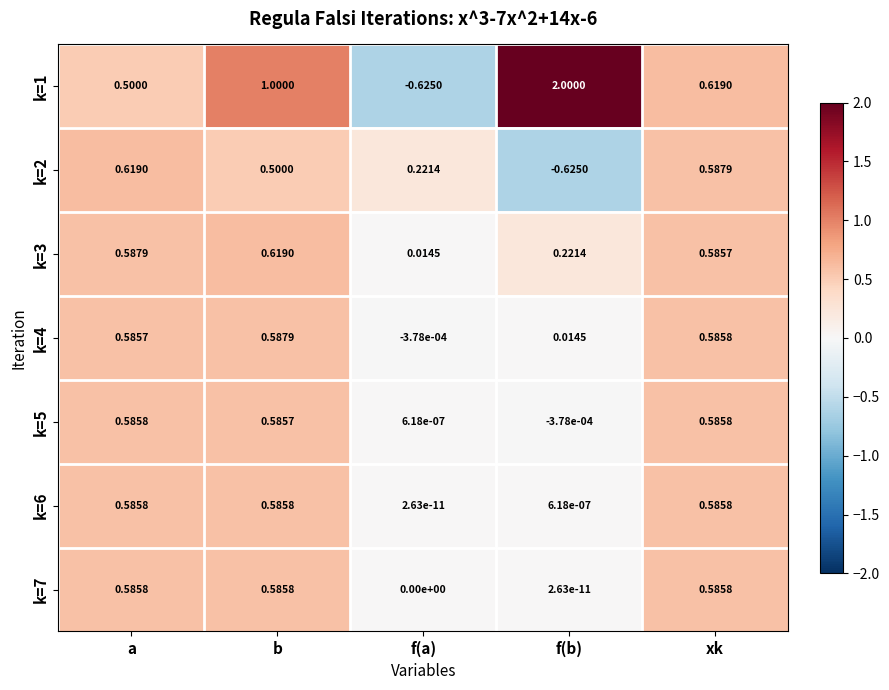

What is the spread (max minus min) of values at f(b)?

2.6